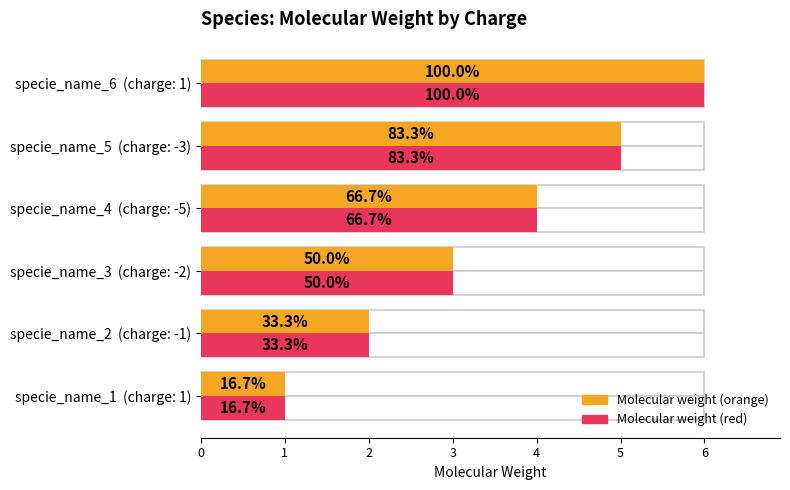

What is the lowest value of the Molecular weight (max style) series?

1